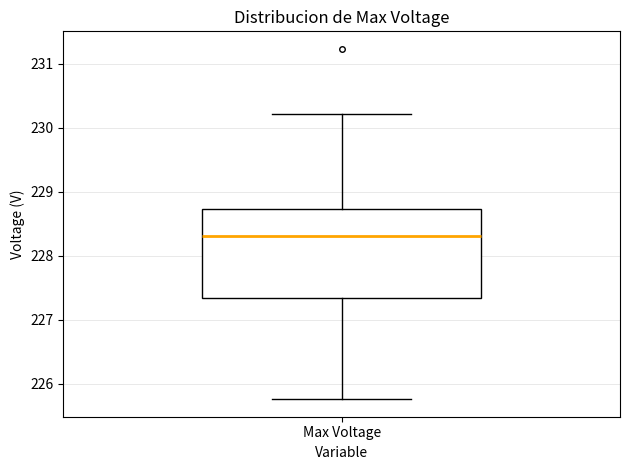

Read this box plot against the y-axis: the position of the median line, the range covered by the box, and the ends of both whiskers. The values are not printed on the chart, so give them approximately, as read against the axis.

median 228.3, box 227.3 to 228.7, whiskers 225.8 to 230.2